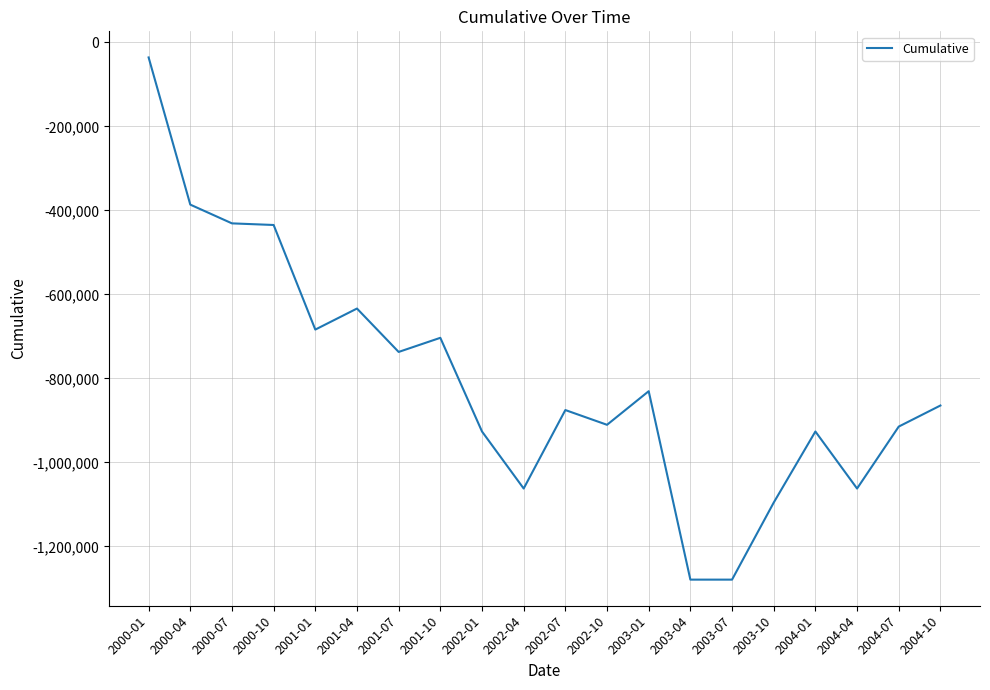

At which category does the chart reach its peak across all series?

2000-01